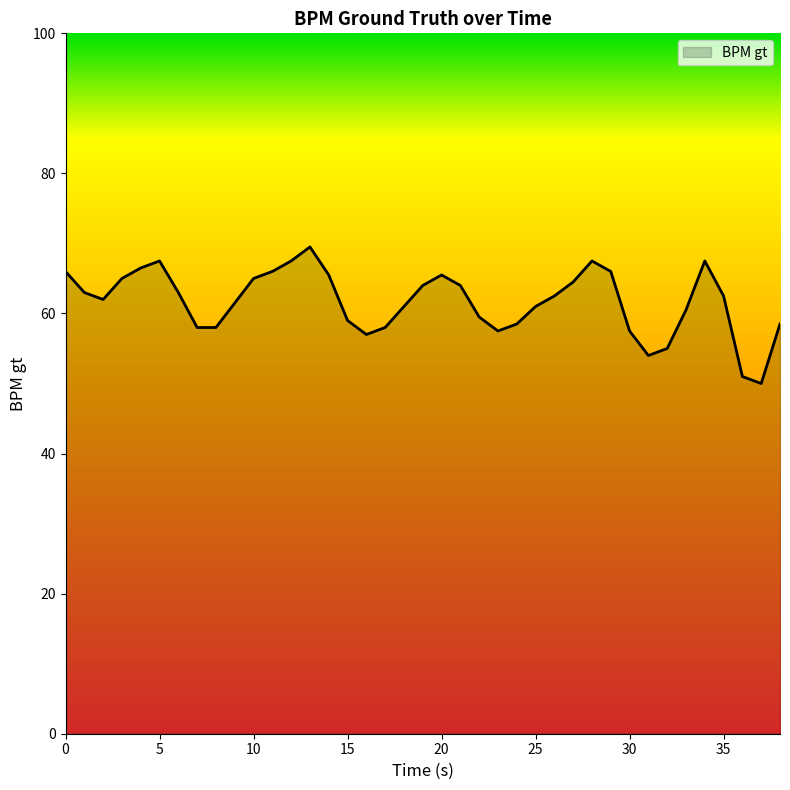

Count the number of categories in the chart.

39